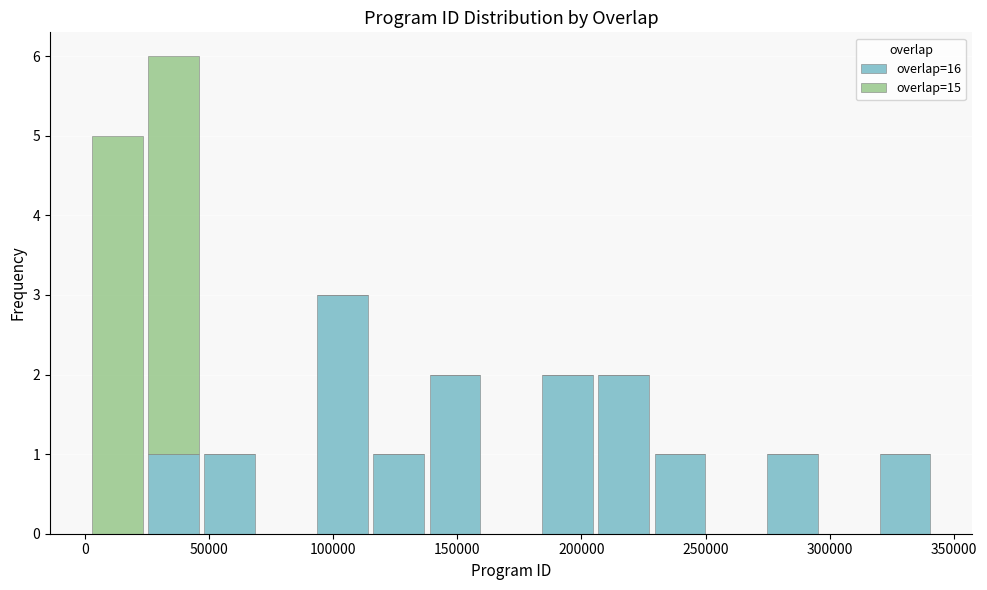

Which range on the x-axis has the tallest stacked bar (by total height)?

25000 to 45000